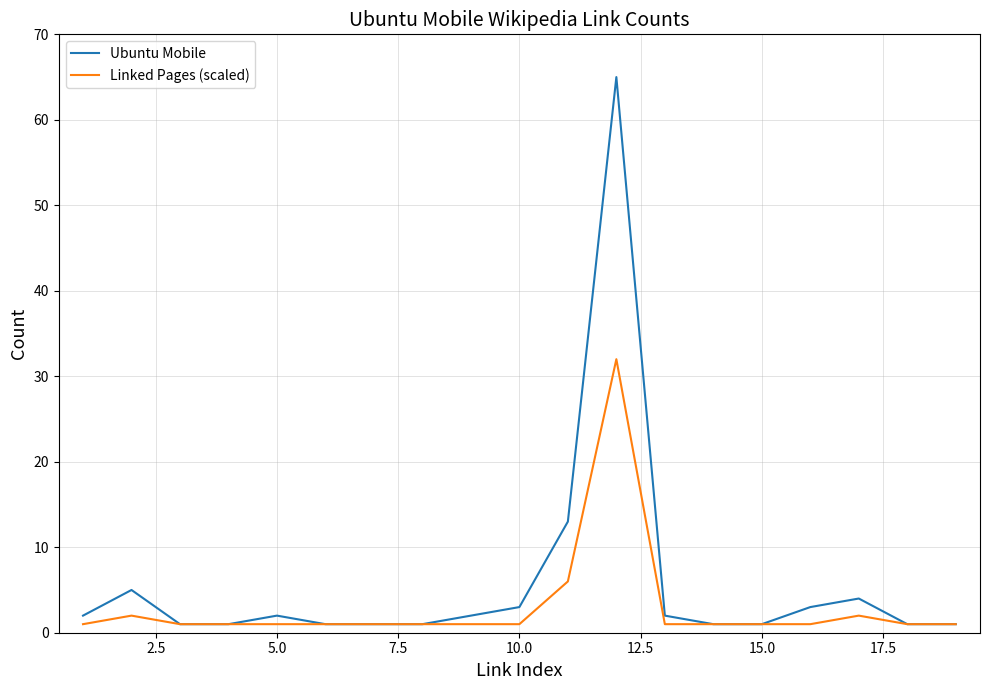

Which series has the widest spread of values?

Ubuntu Mobile